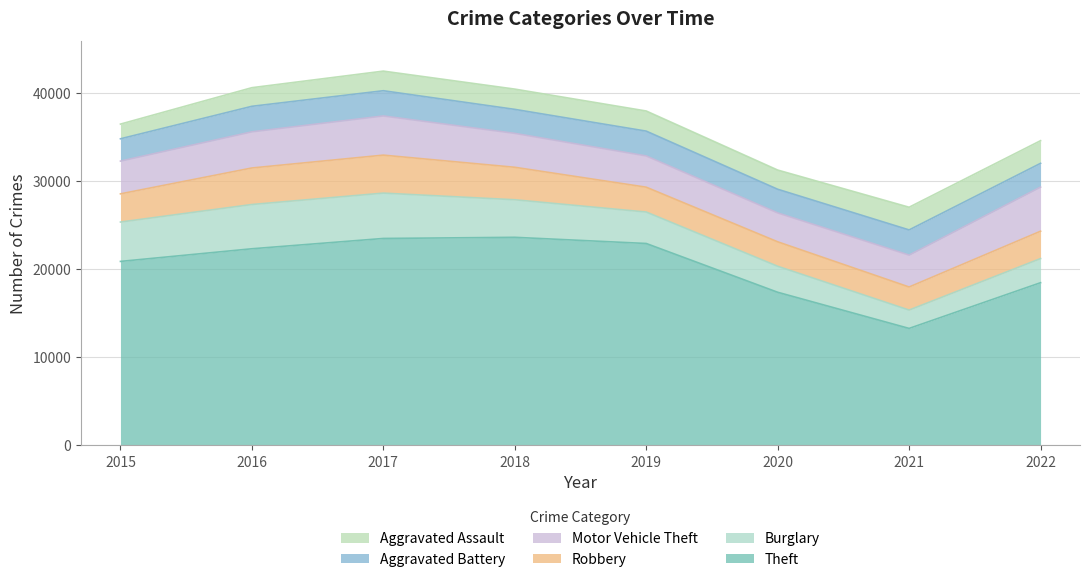

How many interior local peaks does the Theft series have?

1